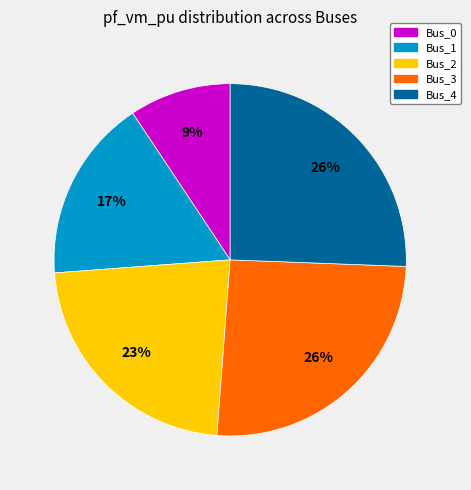

Does any single category account for the majority?

No